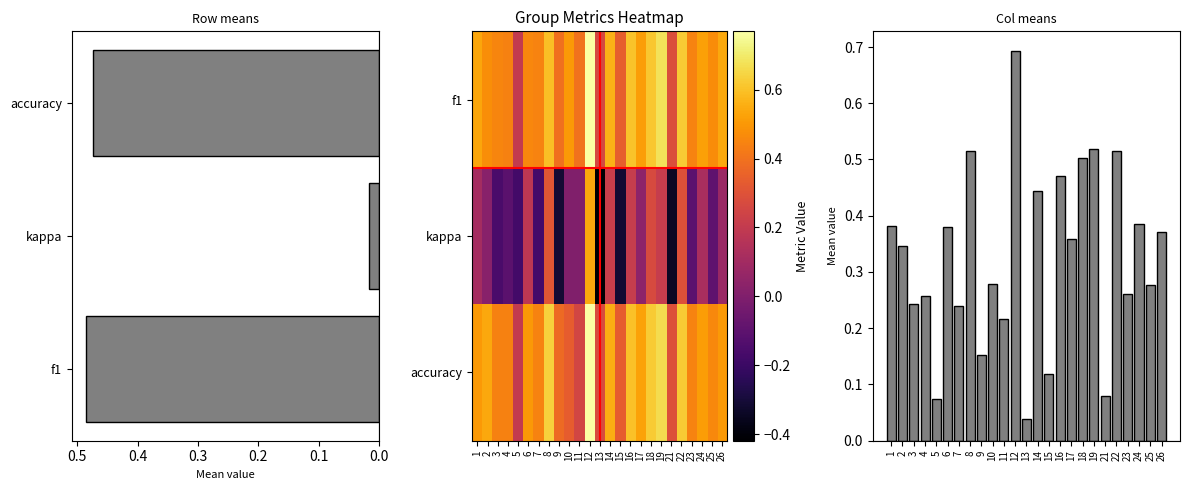

Which series has the largest total across all categories?

f1